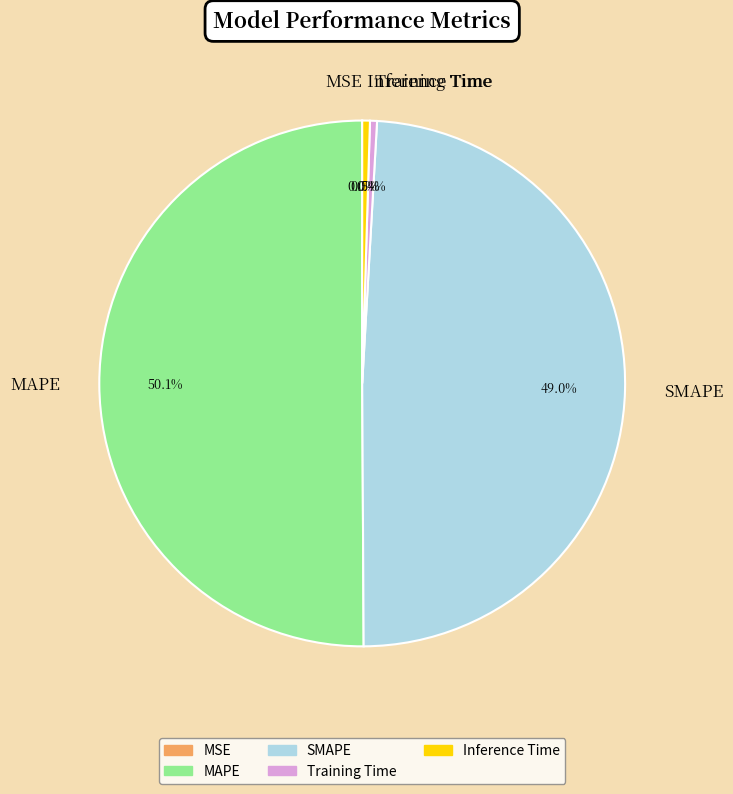

What percentage is the SMAPE slice, to the nearest percent?

49%